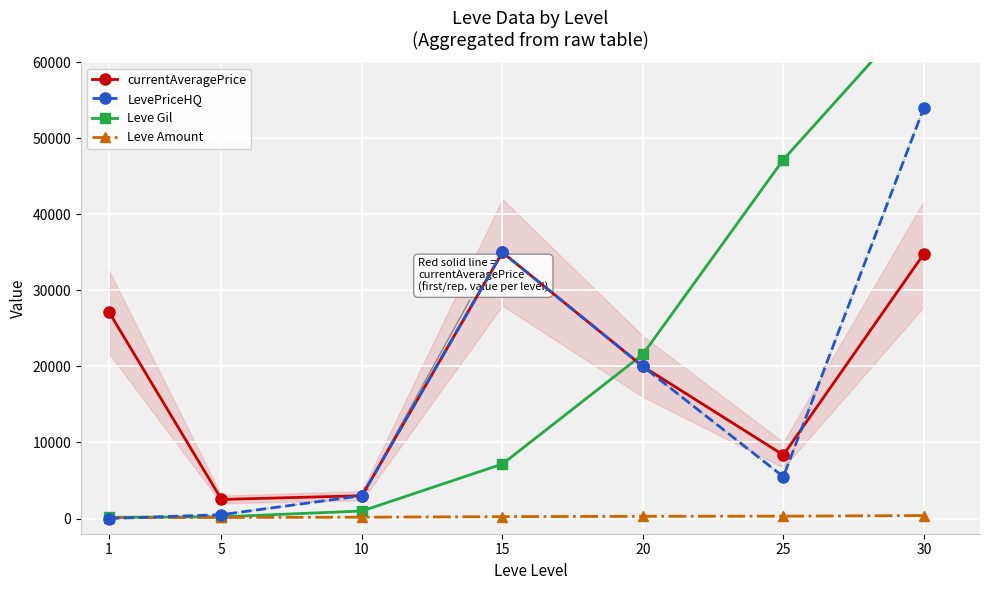

In currentAveragePrice, how many points are higher than both neighbors (excluding endpoints)?

1